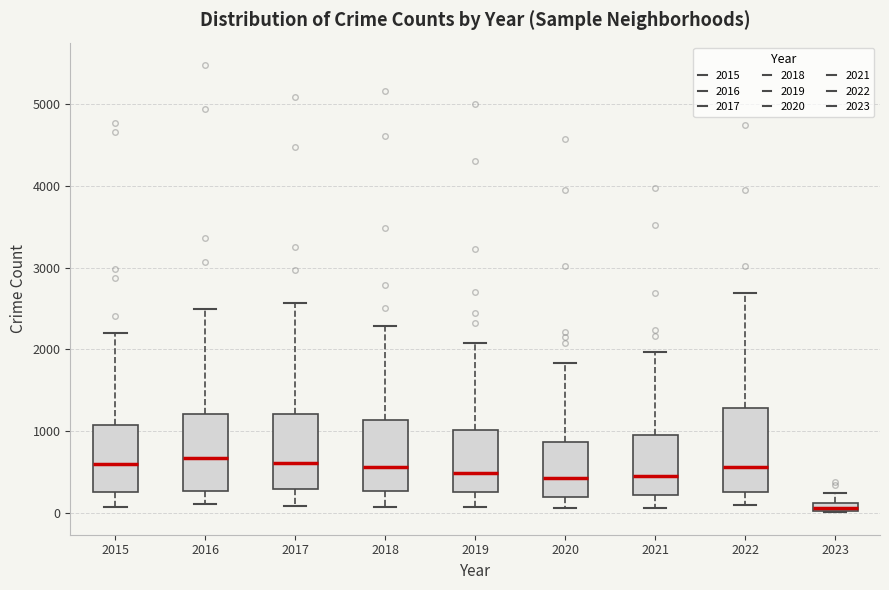

Where does the lower whisker of the box at x = 2020 end on the y-axis? The values are not printed on the chart, so give them approximately, as read against the axis.

100